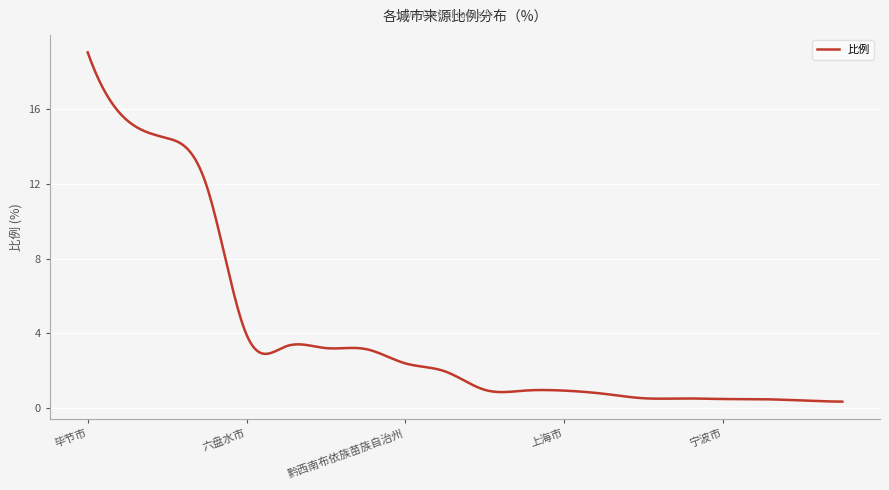

What is the difference between the maximum and minimum values?

18.7